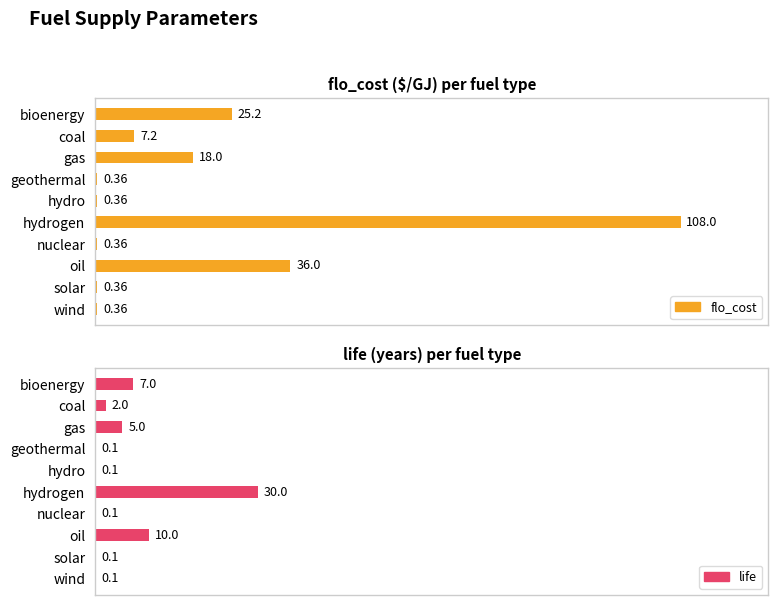

What are all the series names shown in the legend?

flo_cost, life